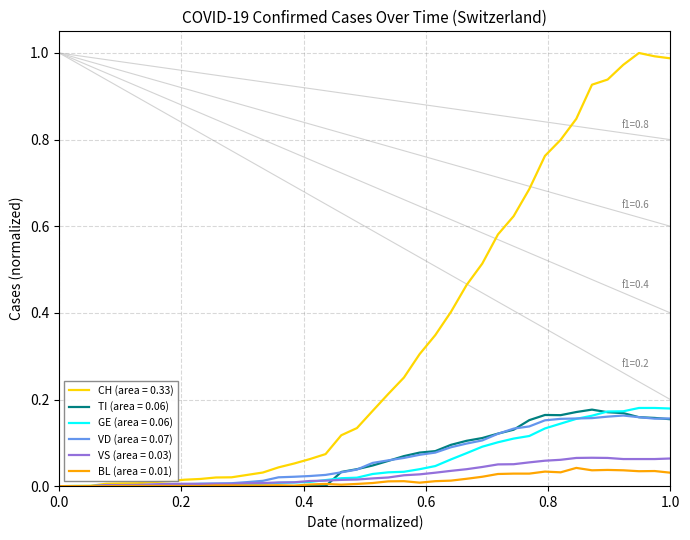

Which series has the largest range (max minus min)?

CH